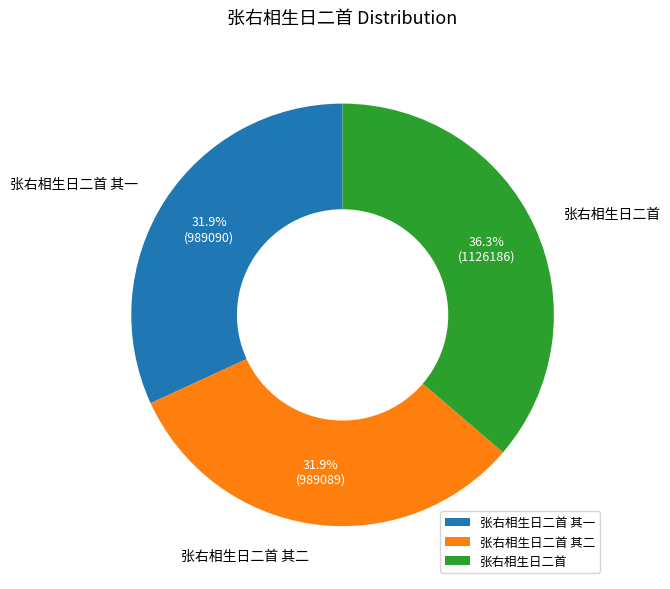

Is it true that 张右相生日二首 其一 is 32% of the pie?

True